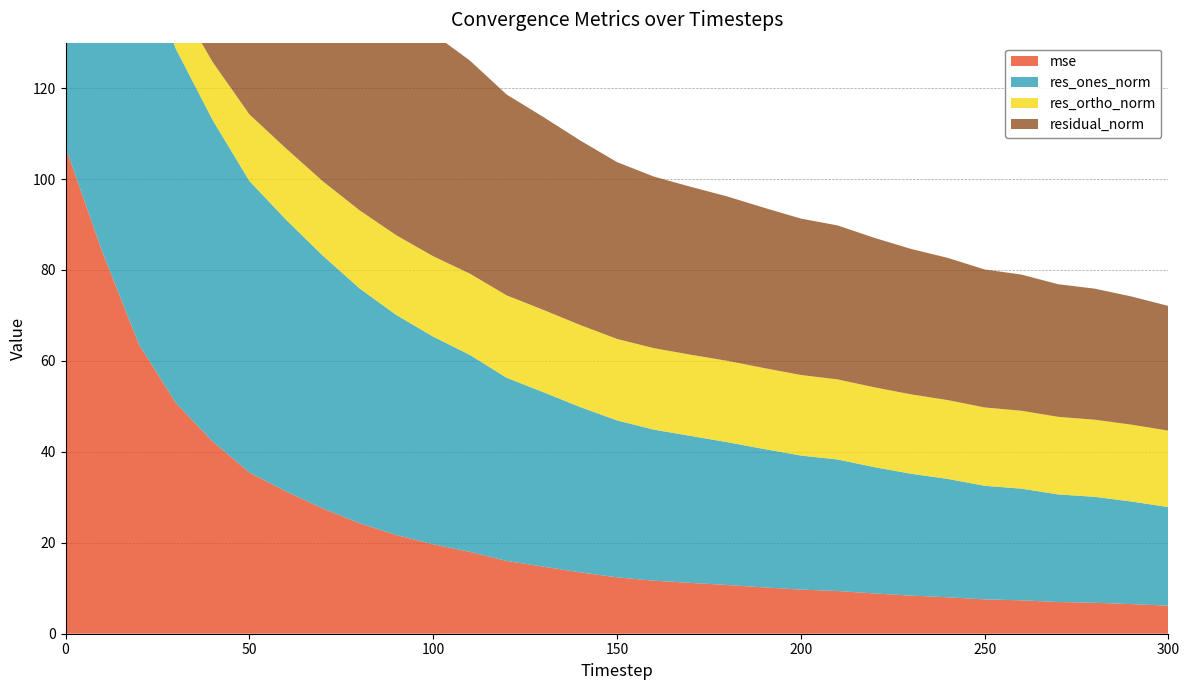

Reading left to right, extract all data points from this chart.

mse: 107.0	84.0	63.6	50.8	42.3	35.5	31.3	27.5	24.3	21.7	19.7	18.0	16.0	14.8	13.5	12.4	11.7	11.2	10.7	10.2	9.7	9.4	8.9	8.4	8.0	7.6	7.4	7.0	6.8	6.5	6.2
res_ones_norm: 114.2	101.1	87.7	77.9	70.7	64.1	59.8	55.6	51.7	48.4	45.7	43.3	40.3	38.4	36.4	34.5	33.2	32.3	31.4	30.4	29.5	28.9	27.8	26.8	26.0	25.0	24.6	23.7	23.3	22.6	21.7
res_ortho_norm: 3.3	5.4	8.3	11.1	12.8	14.6	15.7	16.4	17.2	17.5	17.7	17.9	18.1	18.1	18.0	17.9	17.9	17.9	17.9	17.8	17.7	17.6	17.6	17.5	17.3	17.2	17.1	17.1	17.0	16.9	16.8
residual_norm: 114.3	101.2	88.1	78.7	71.8	65.8	61.8	58.0	54.4	51.5	49.0	46.9	44.2	42.4	40.6	38.9	37.7	36.9	36.2	35.3	34.4	33.9	32.9	32.0	31.3	30.4	29.9	29.2	28.8	28.2	27.4